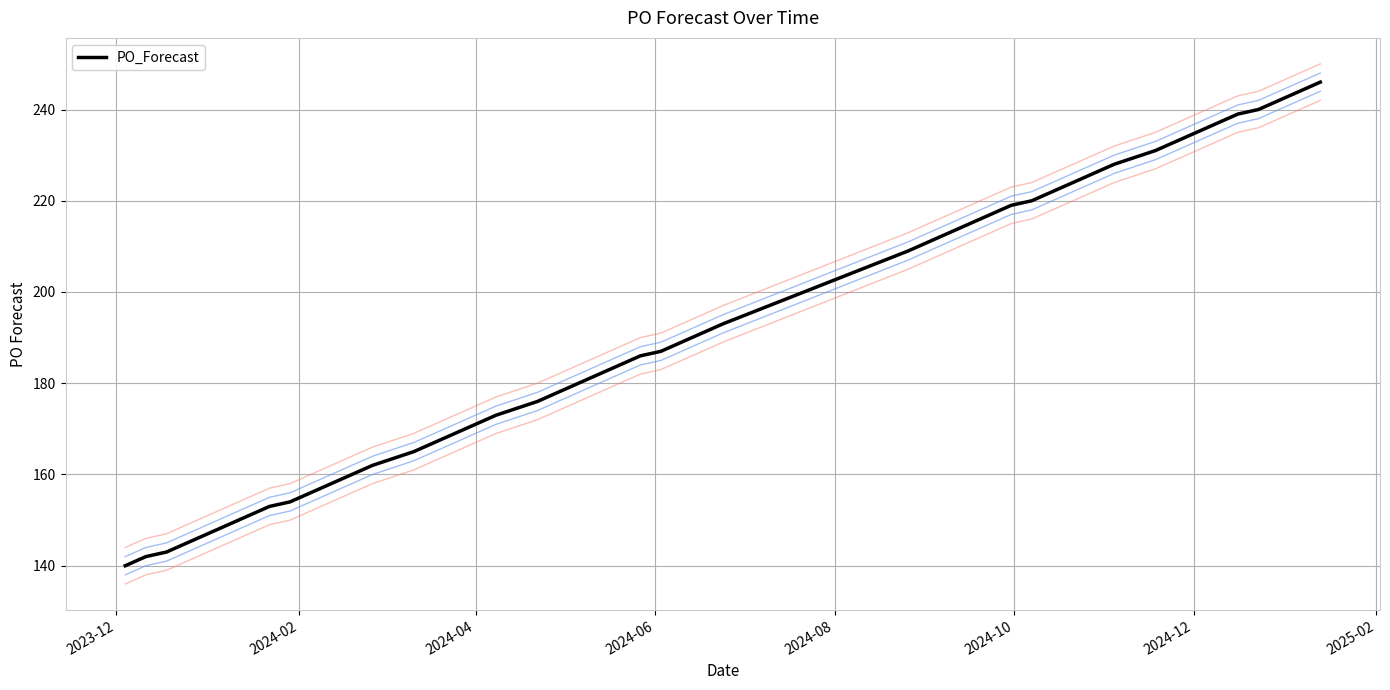

What is the minimum value for PO_Forecast?

140